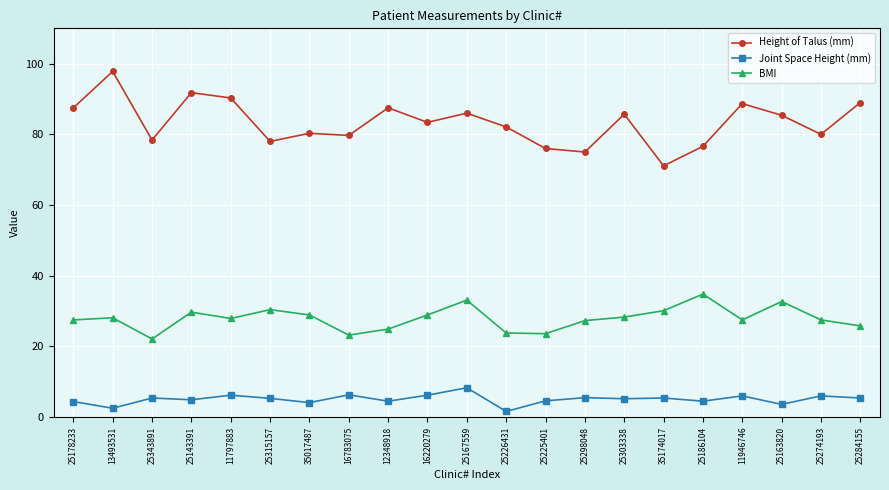

Which label corresponds to the largest value in the chart?

13493531